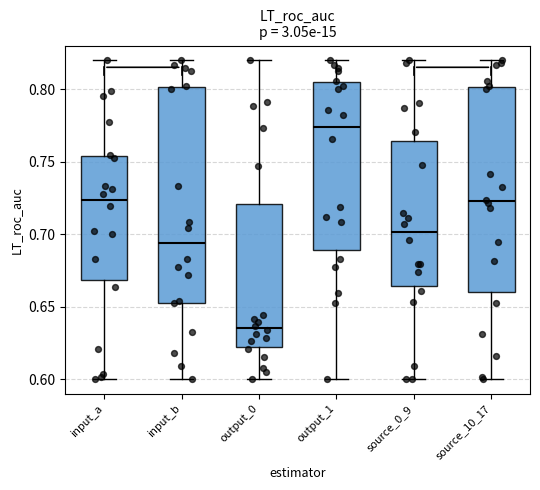

Reading left to right, transcribe this box plot: for each box, give where its median line is, the range the box spans, and where its two whiskers end, as read against the y-axis. The values are not printed on the chart, so give them approximately, as read against the axis.

input_a: median 0.725, box 0.670 to 0.755, whiskers 0.600 to 0.820
input_b: median 0.695, box 0.655 to 0.800, whiskers 0.600 to 0.820
output_0: median 0.635, box 0.620 to 0.720, whiskers 0.600 to 0.820
output_1: median 0.775, box 0.690 to 0.805, whiskers 0.600 to 0.820
source_0_9: median 0.700, box 0.665 to 0.765, whiskers 0.600 to 0.820
source_10_17: median 0.725, box 0.660 to 0.800, whiskers 0.600 to 0.820